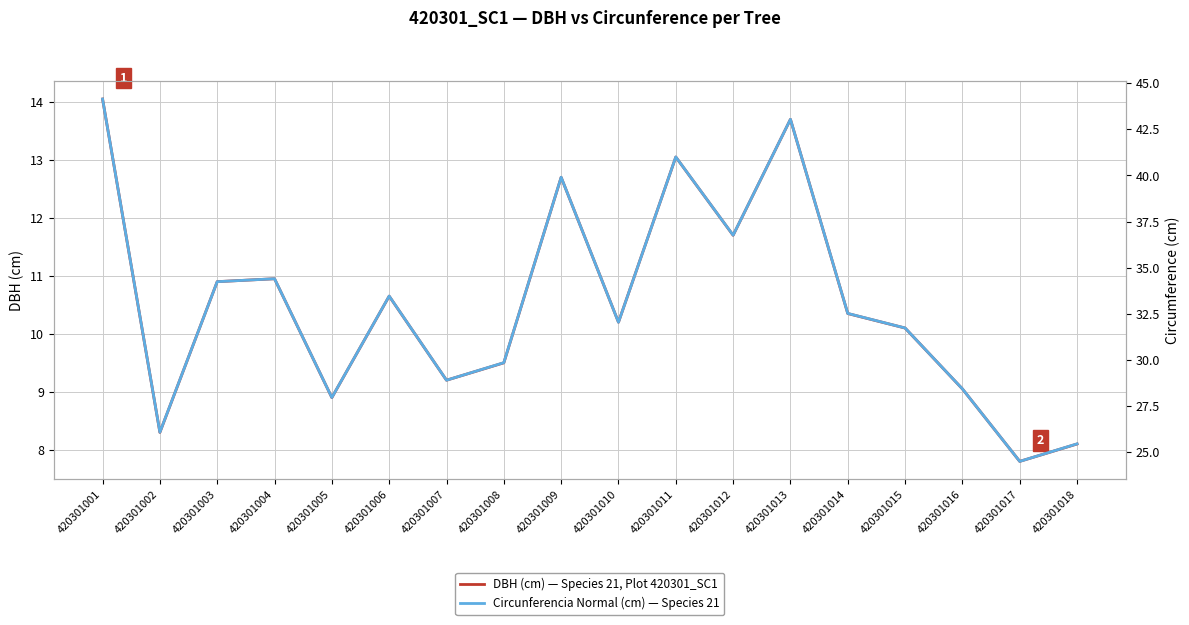

Which series has the largest range (max minus min)?

Circunferencia Normal (cm) — Species 21